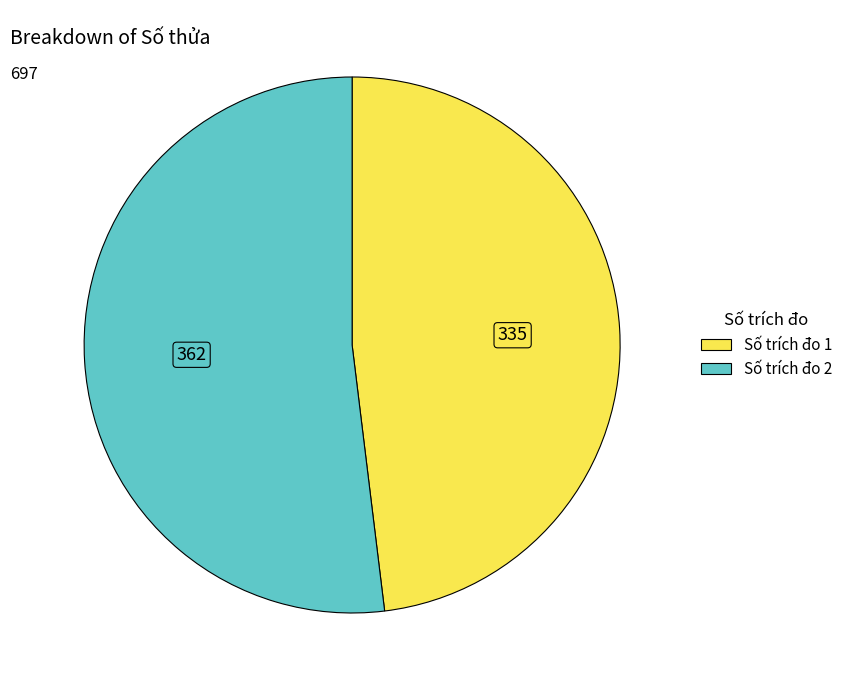

Rank the categories by value from lowest to highest.

Số trích đo 1, Số trích đo 2